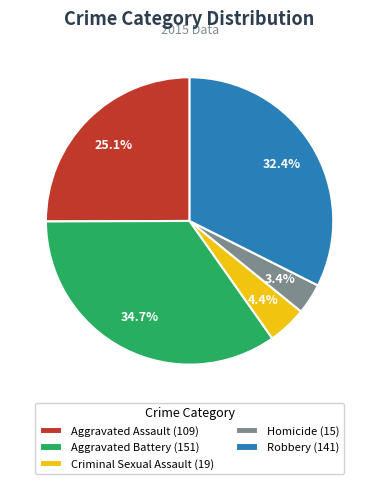

Is it true that Robbery is 46% of the pie?

False